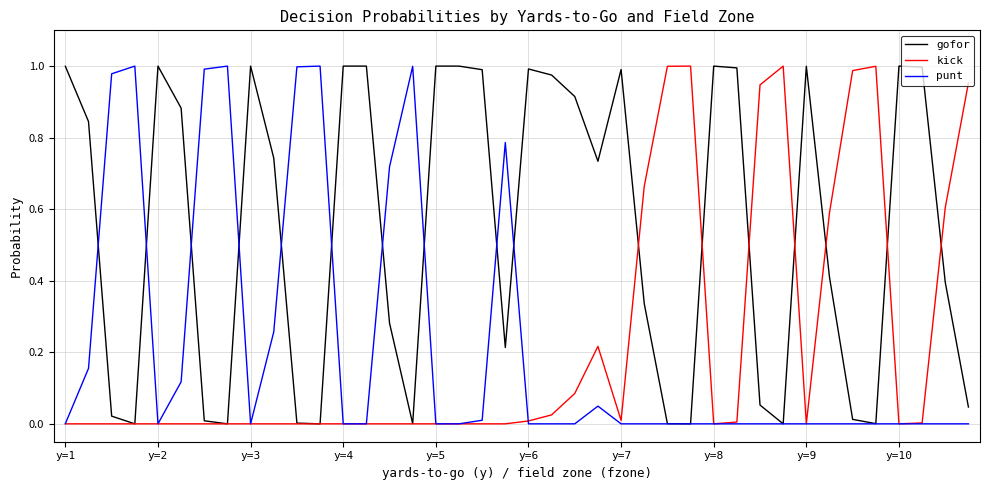

Which series has the largest total across all categories?

gofor